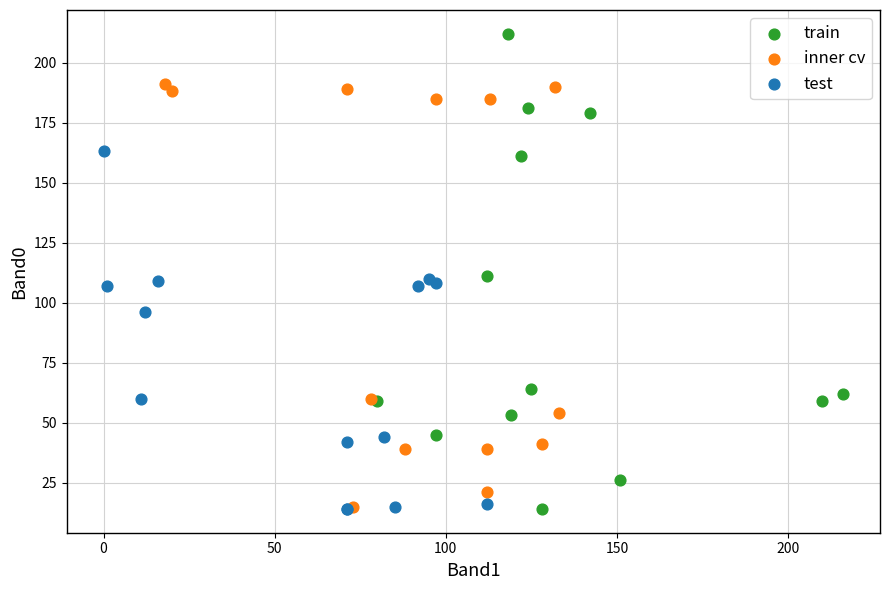

Which series contains the highest Y value?

train